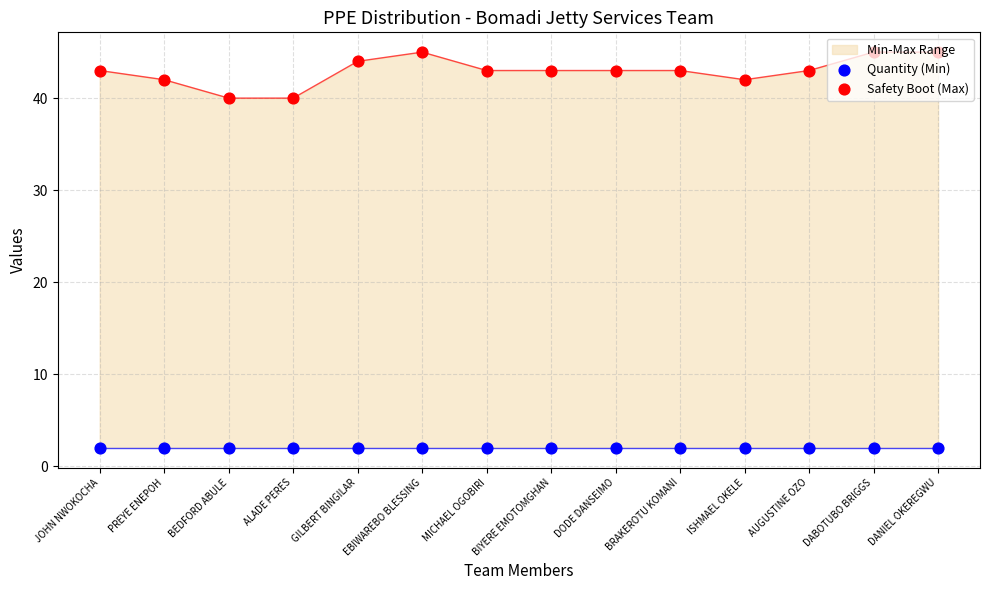

Which series has the largest total across all categories?

Safety Boot (Max)